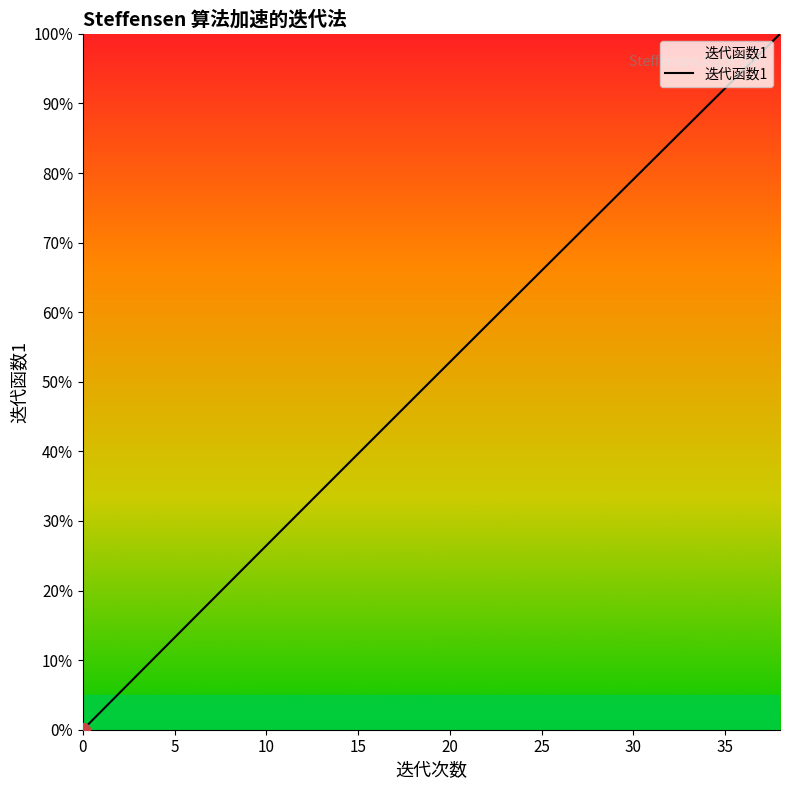

What is the greatest value displayed?

100.0